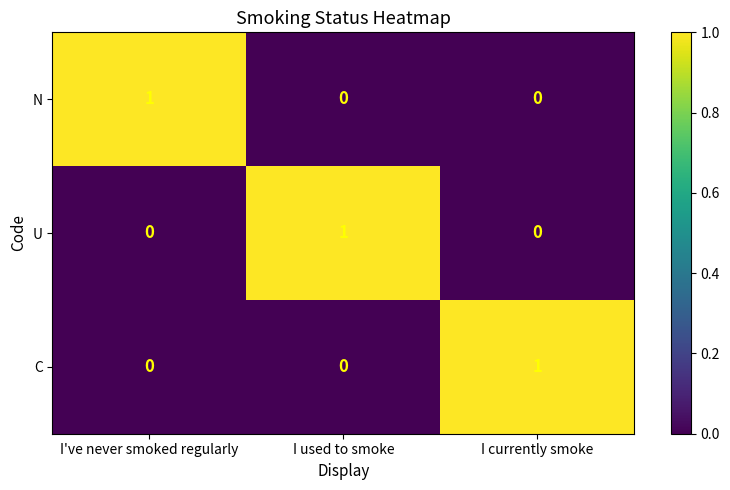

The value of C at I used to smoke is 1. True or false?

False